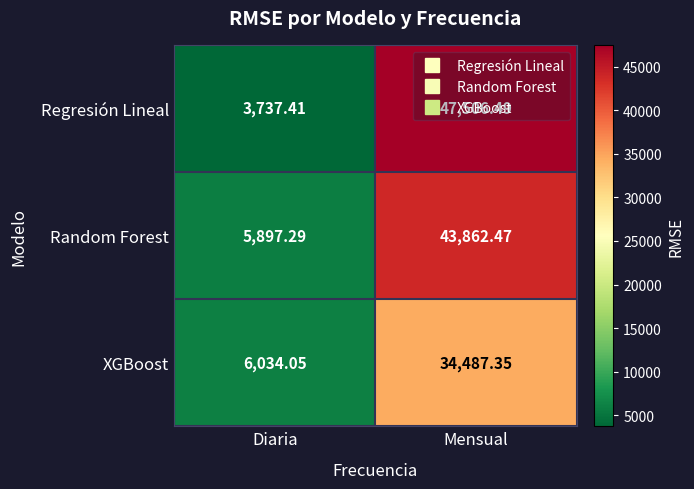

At which category is the sum across all series the highest?

Mensual